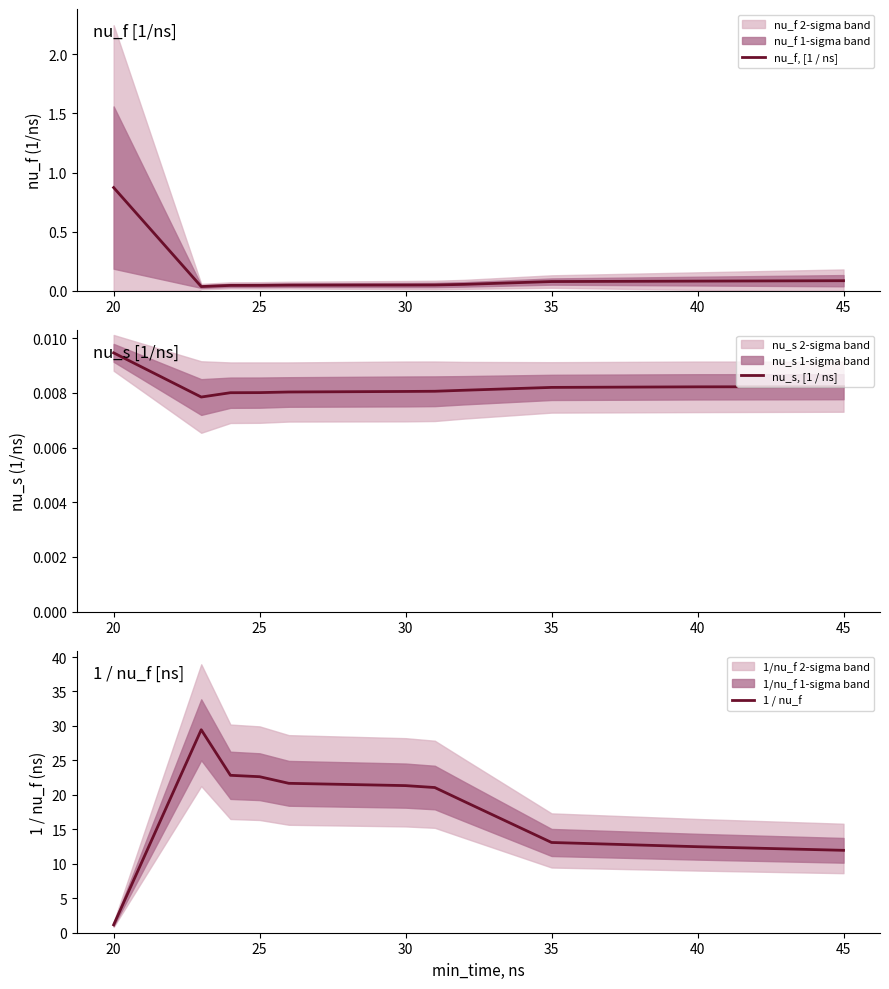

The value of 1 / nu_f at 25 is 12.3. True or false?

False